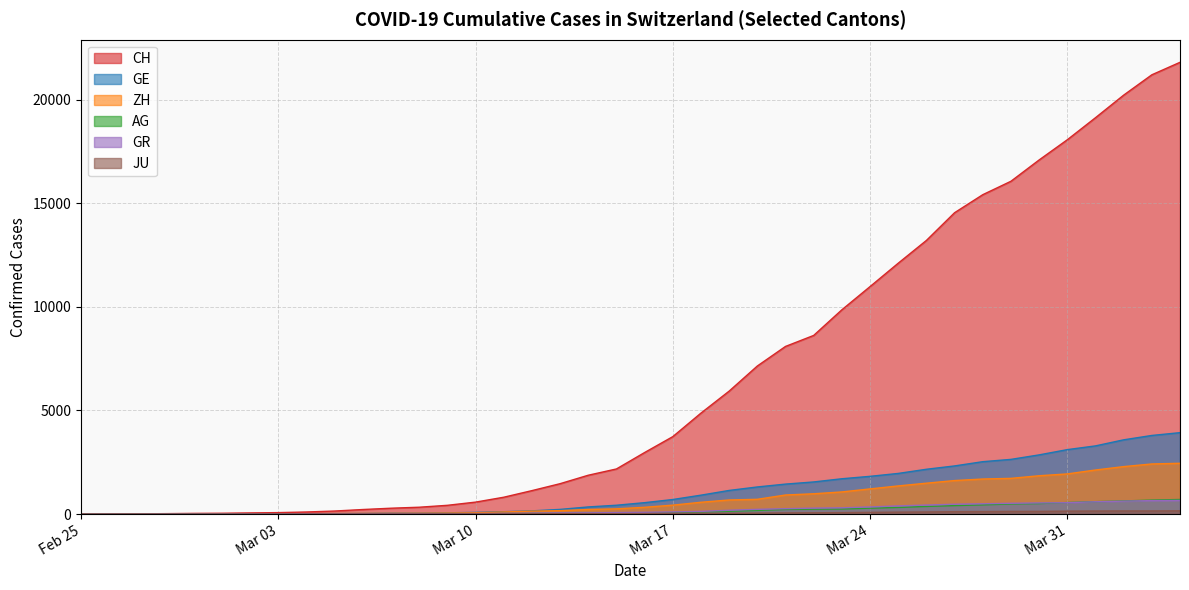

What is the difference between the maximum and second lowest values in the GE series?

3927